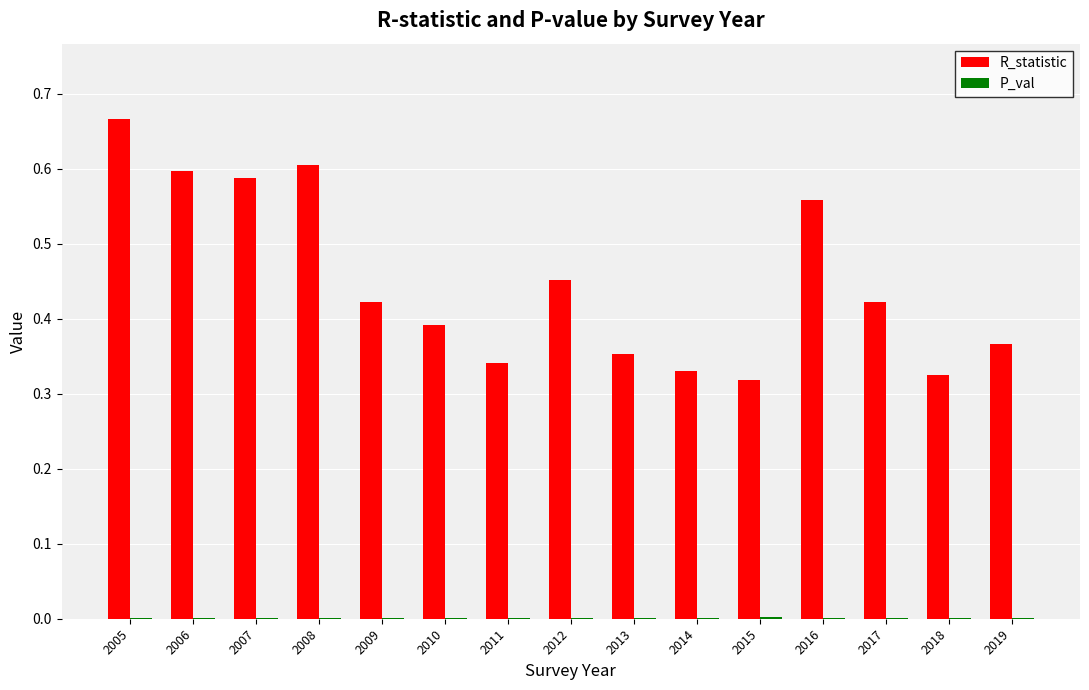

At which category does the chart reach its peak across all series?

2005